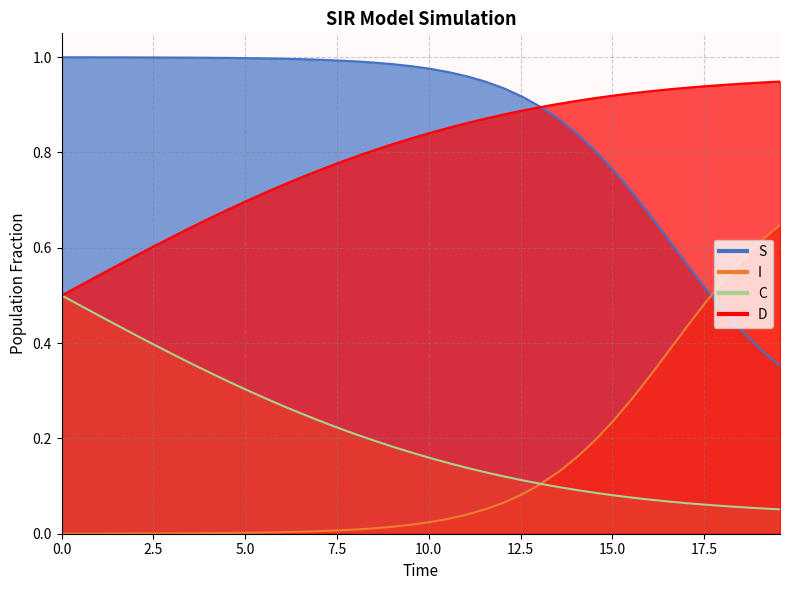

What are all the series names shown in the legend?

S, I, C, D